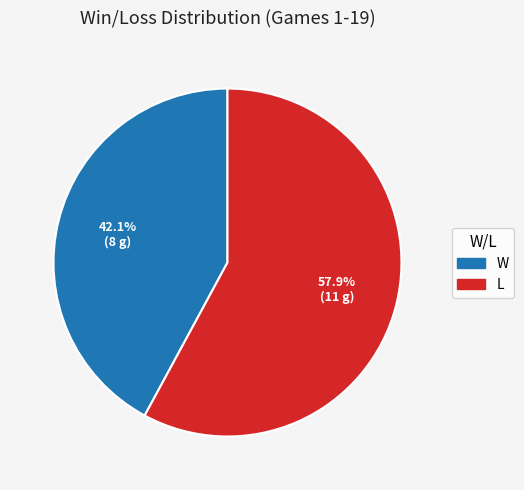

True or false: W accounts for 42% of the total.

True